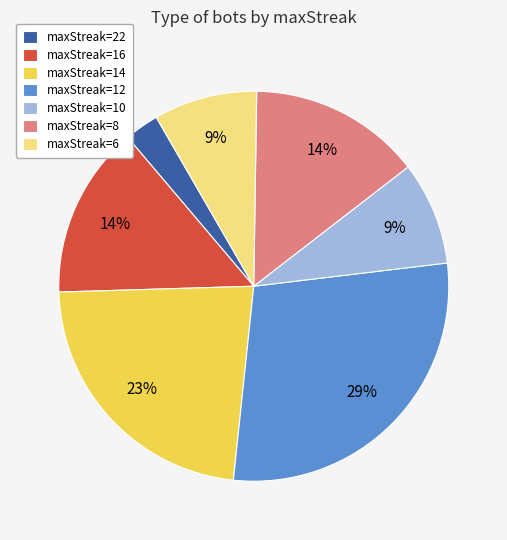

To the nearest percent, what percentage of the pie is maxStreak=14?

23%